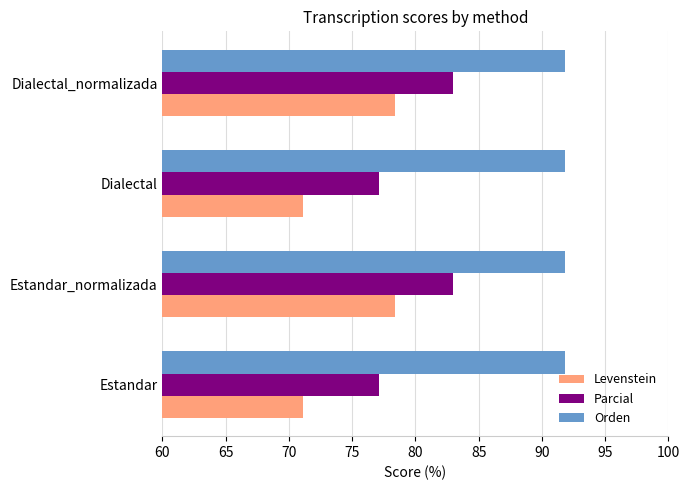

List the series in order of their overall mean, highest first.

Orden, Parcial, Levenstein